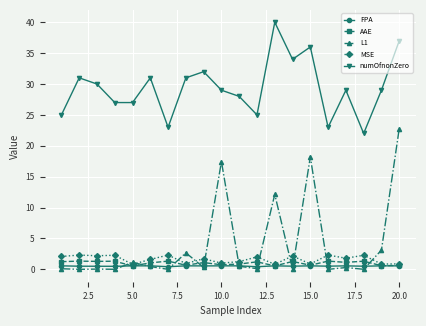

What is the value of the L1 point at the 19th from the left?

3.1